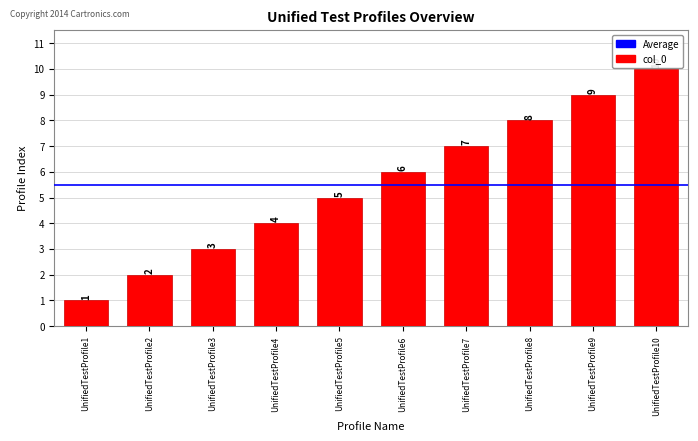

At which category does the chart reach its minimum across all series?

UnifiedTestProfile1